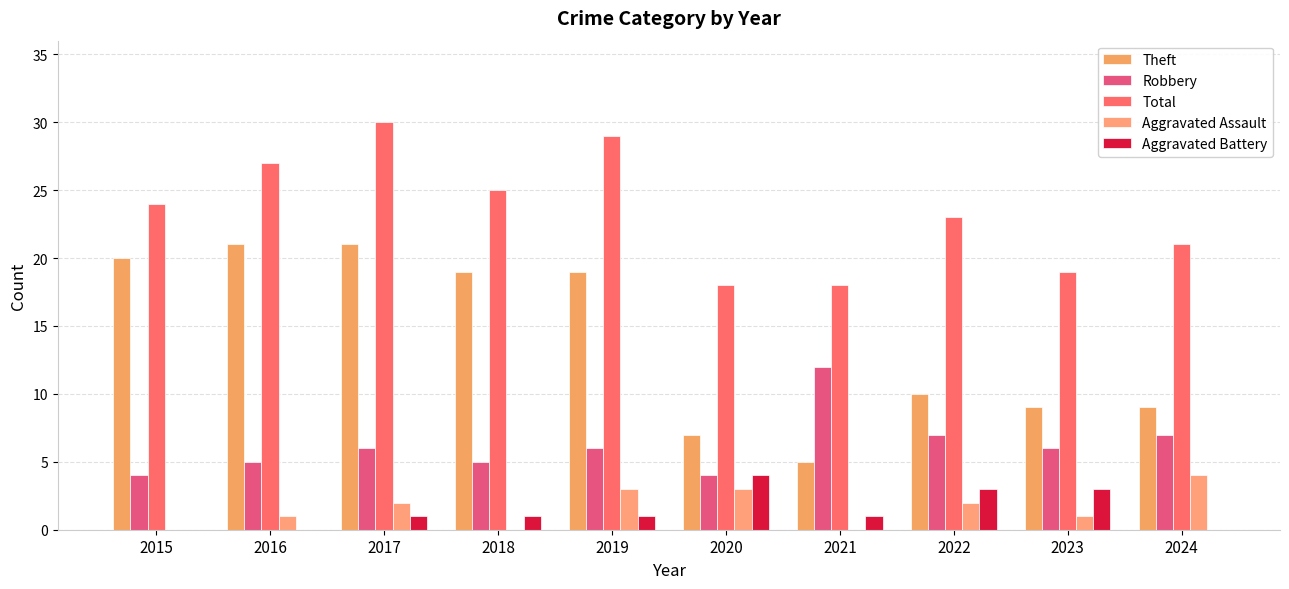

Is the value of Aggravated Battery at 2018 greater than the value of Robbery at 2015?

No